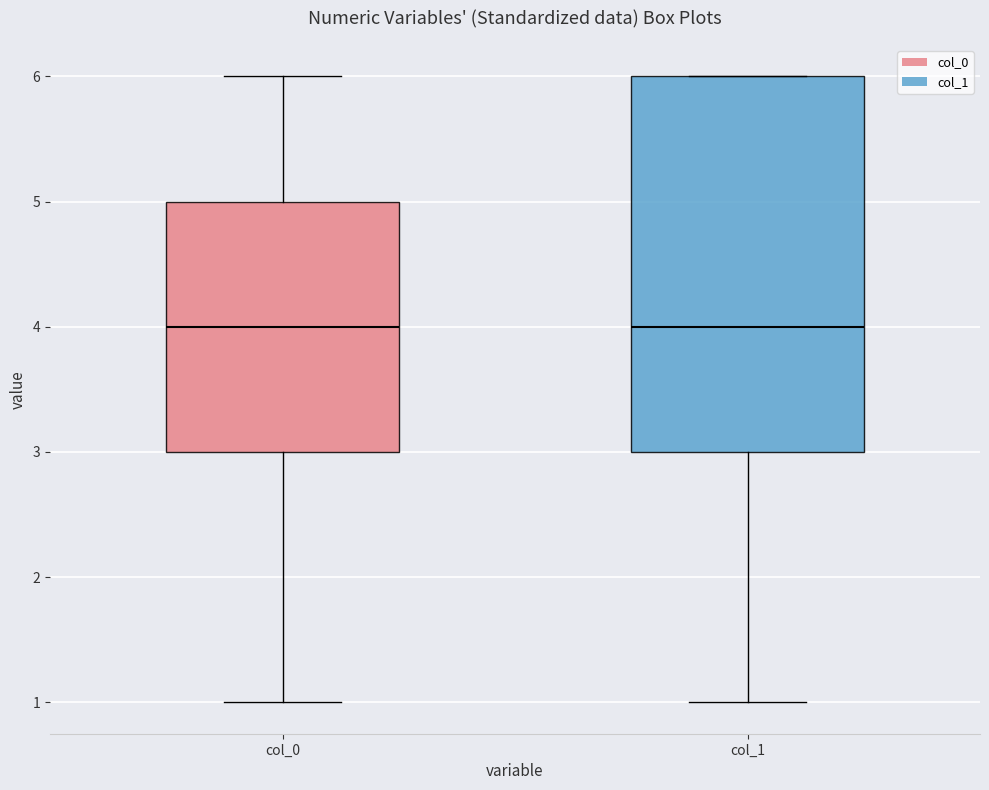

Reading left to right, read every box against the y-axis: the position of its median line, the range the box covers, and the ends of its whiskers. The values are not printed on the chart, so give them approximately, as read against the axis.

col_0: median 4, box 3 to 5, whiskers 1 to 6
col_1: median 4, box 3 to 6, whiskers 1 to 6